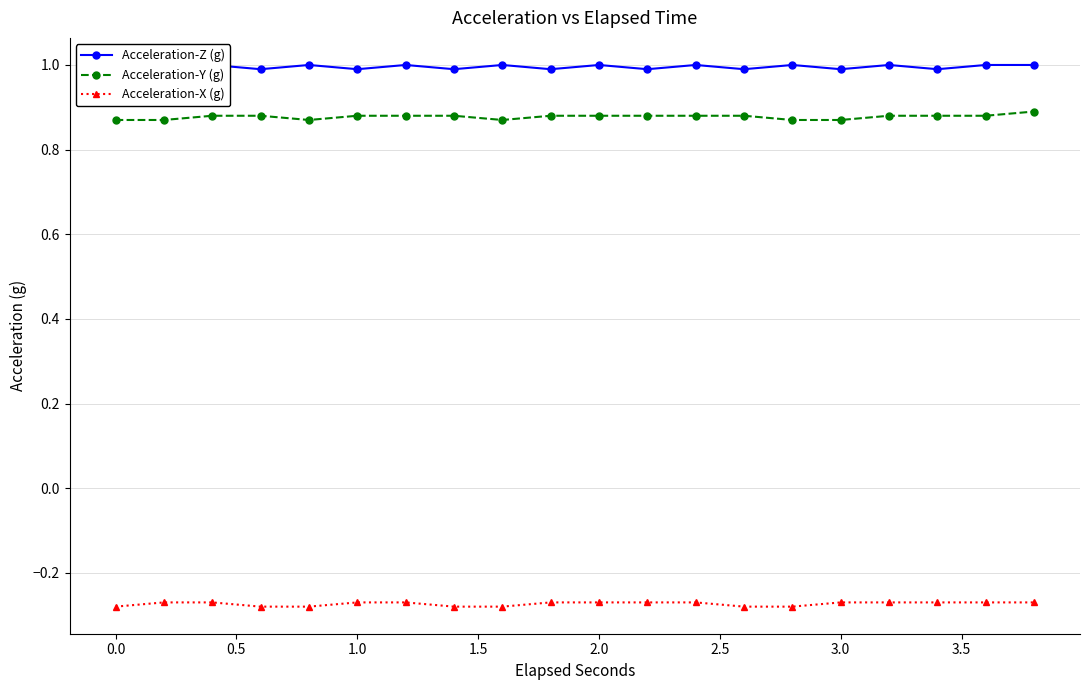

True or false: Acceleration-Y (g) and Acceleration-X (g) cross at least once.

False